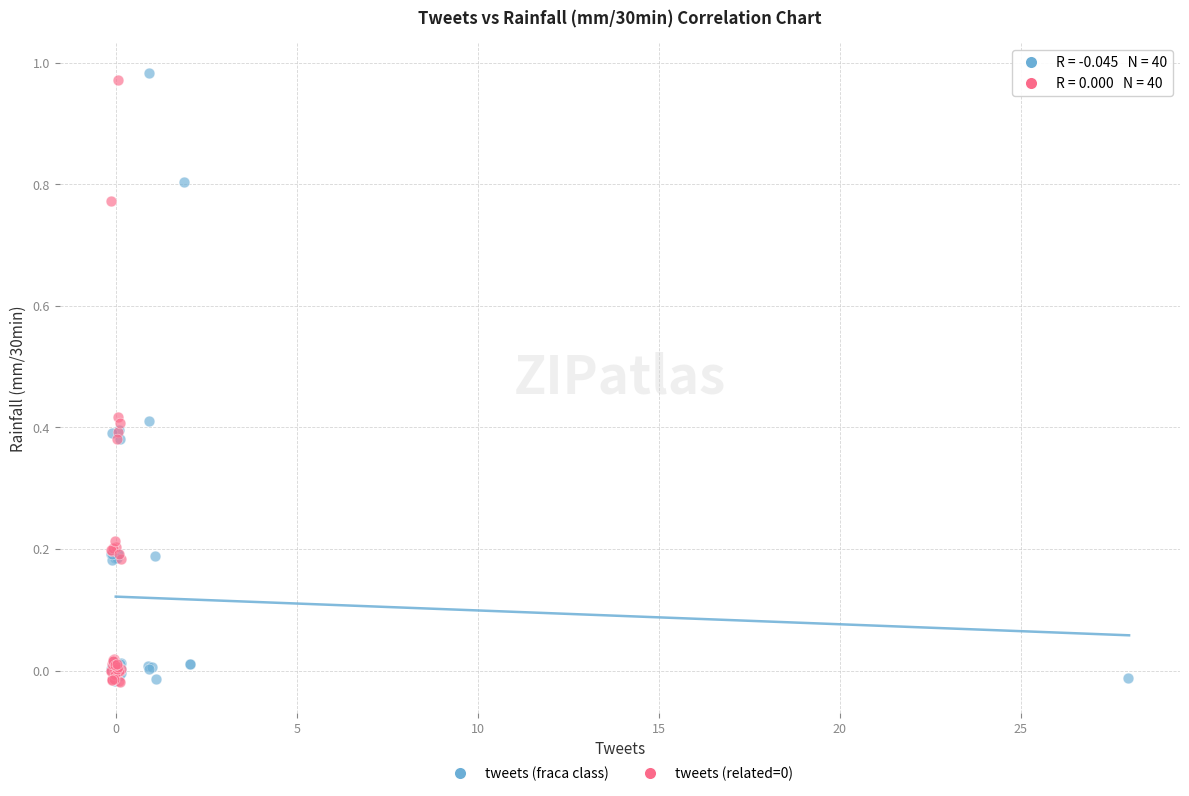

Which series has the largest Y range (max minus min)?

tweets (fraca class)